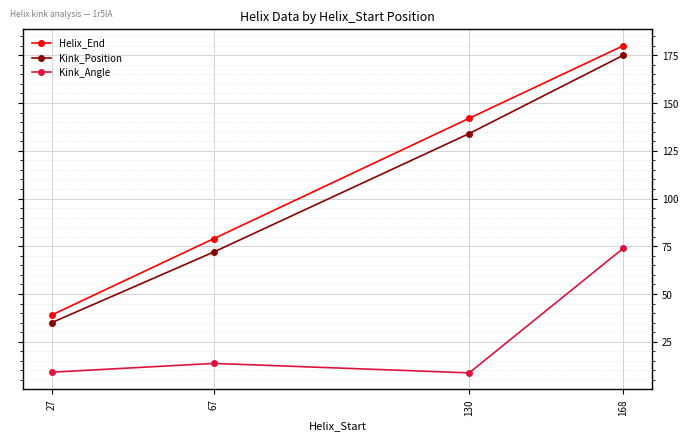

Which series has the widest spread of values?

Helix_End